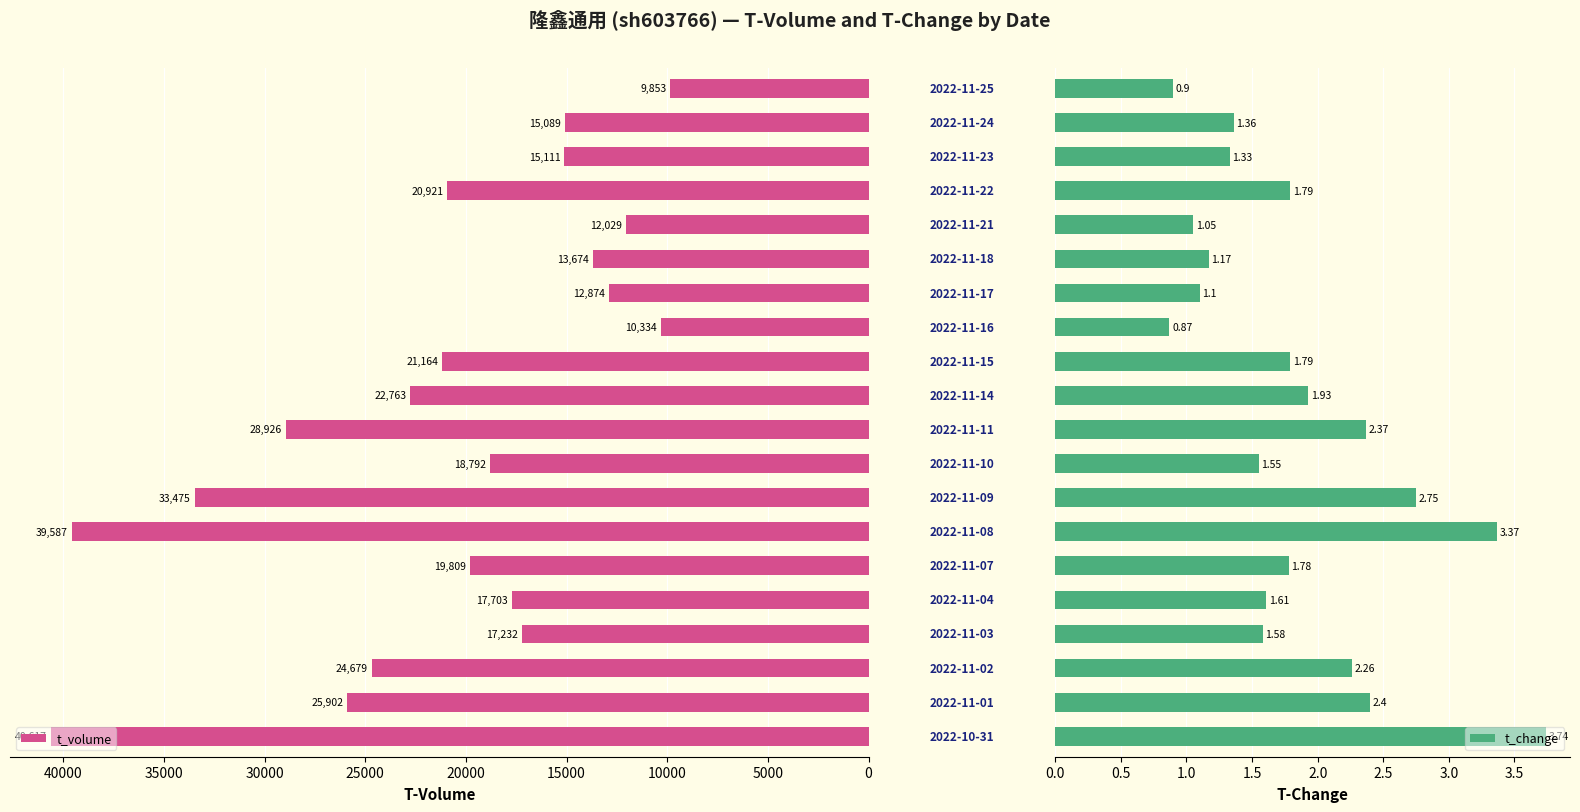

Which series changed the most between 35000 and 15?

t_volume